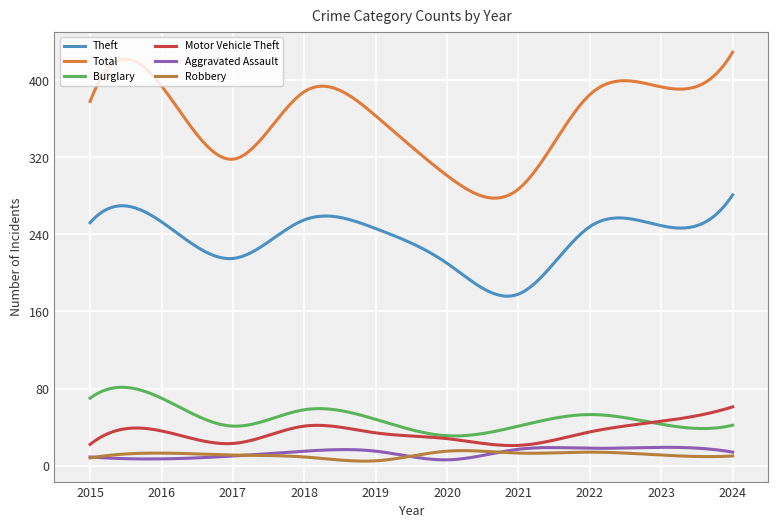

What is the average value of the Total series?

359.9